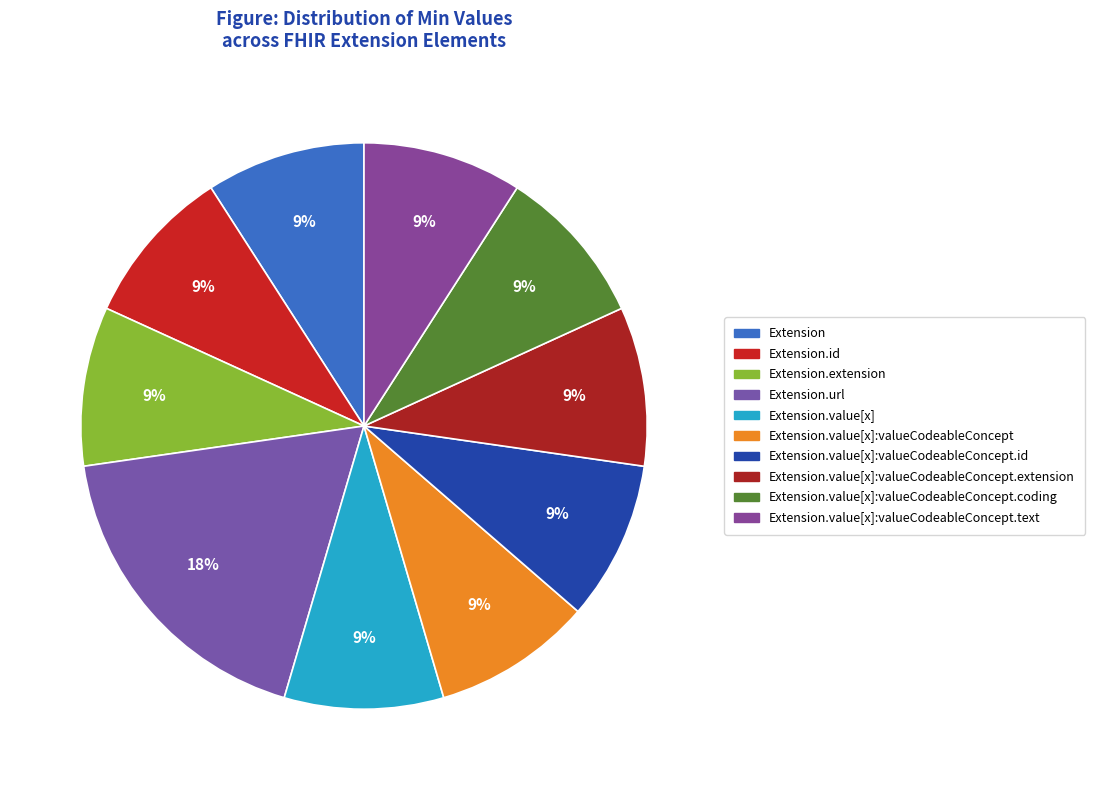

How many slices are in this pie chart?

10